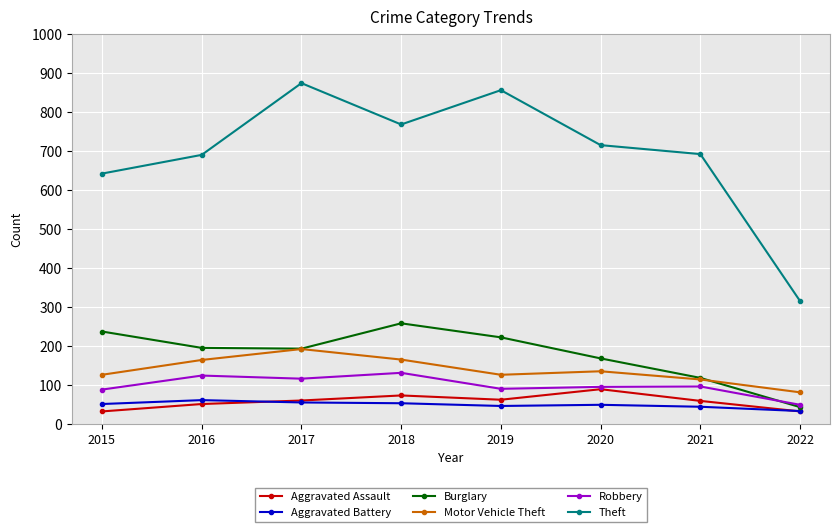

Which series has the largest total across all categories?

Theft